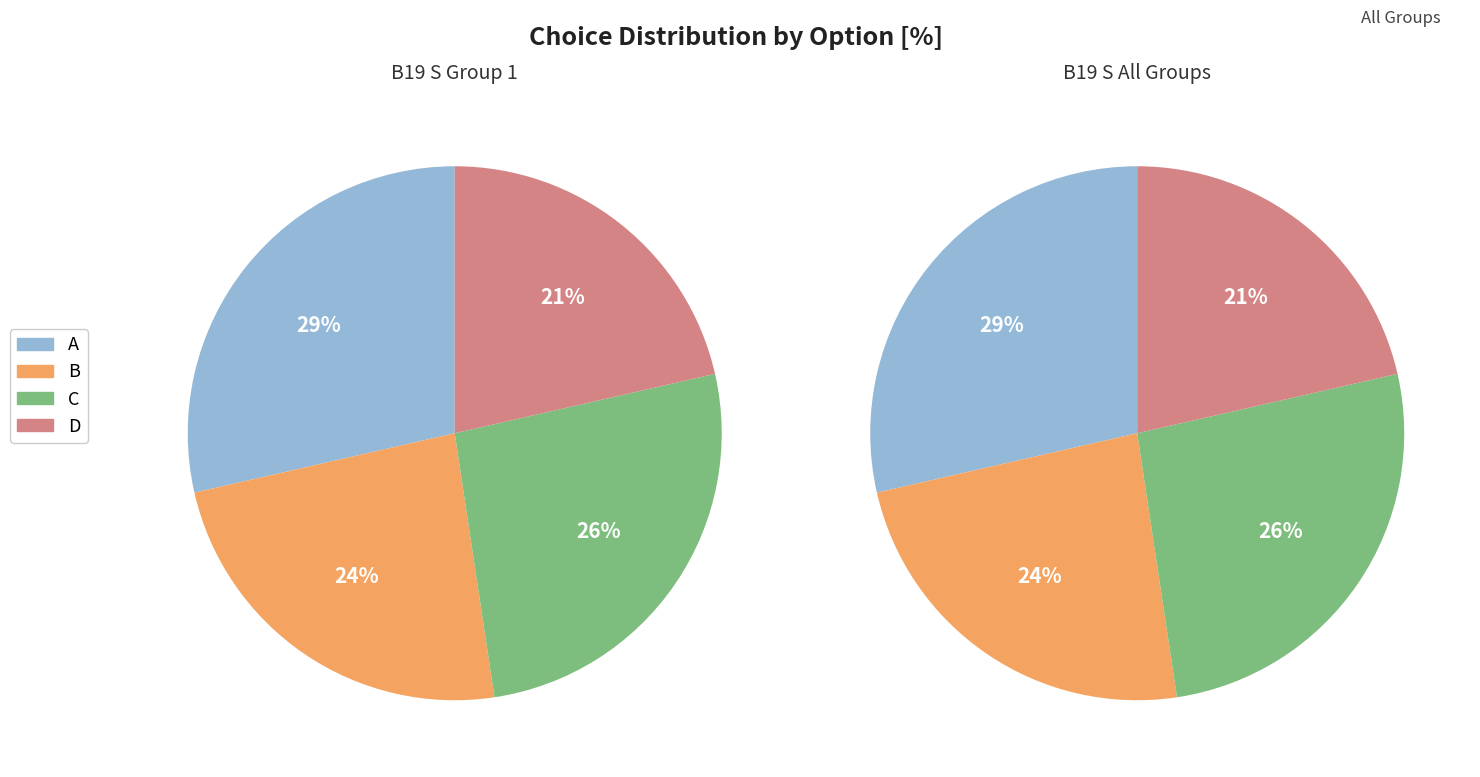

Combined, what portion of the pie is D and C?

47.6%